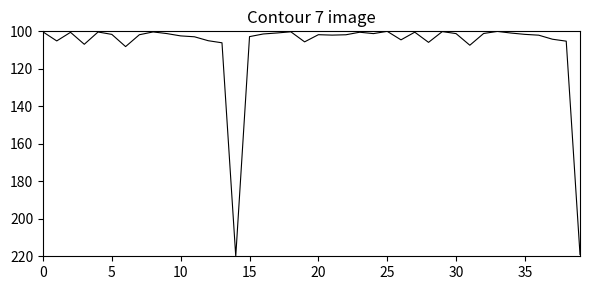

What is the maximum value shown in the chart?

220.0